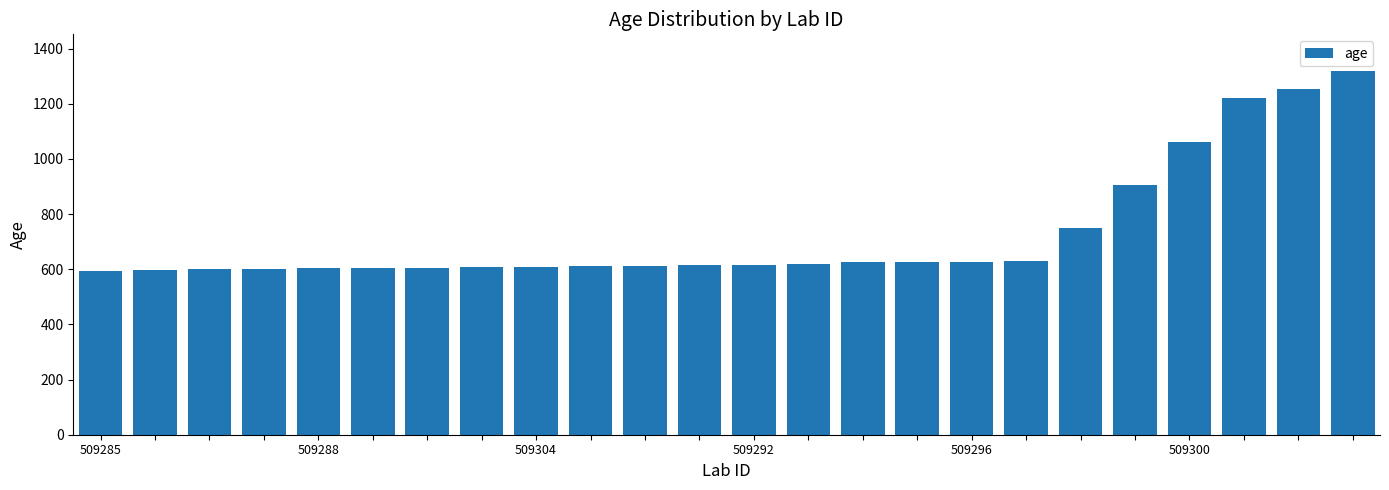

Does the chart contain stacked bars?

No